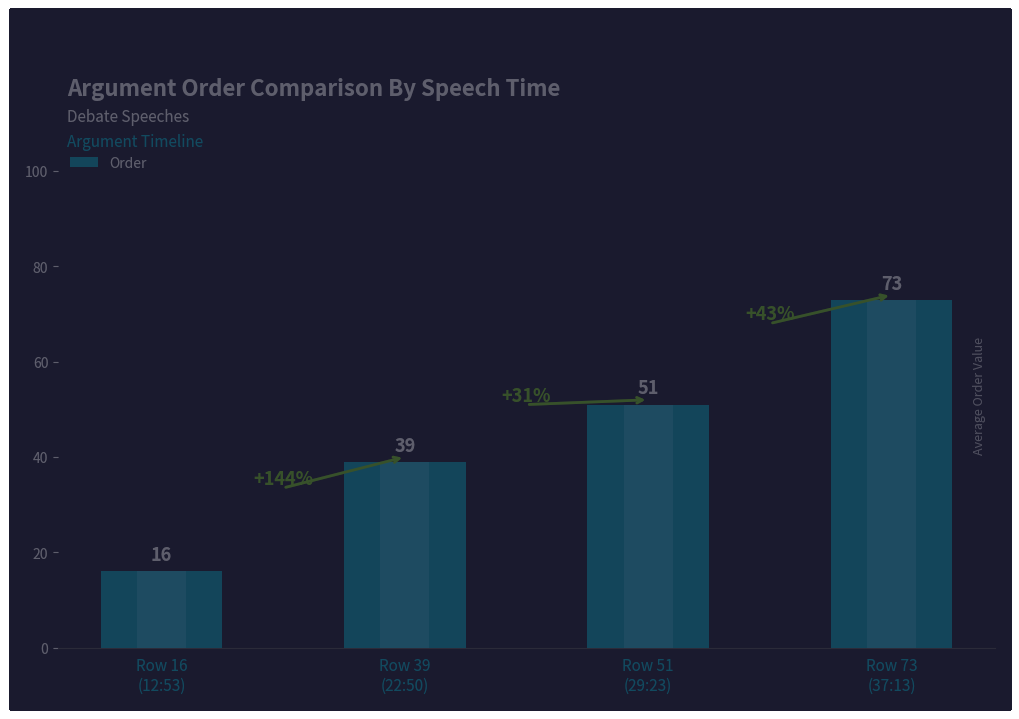

Between Row 39
(22:50) and Row 73
(37:13), which is larger?

Row 73
(37:13)